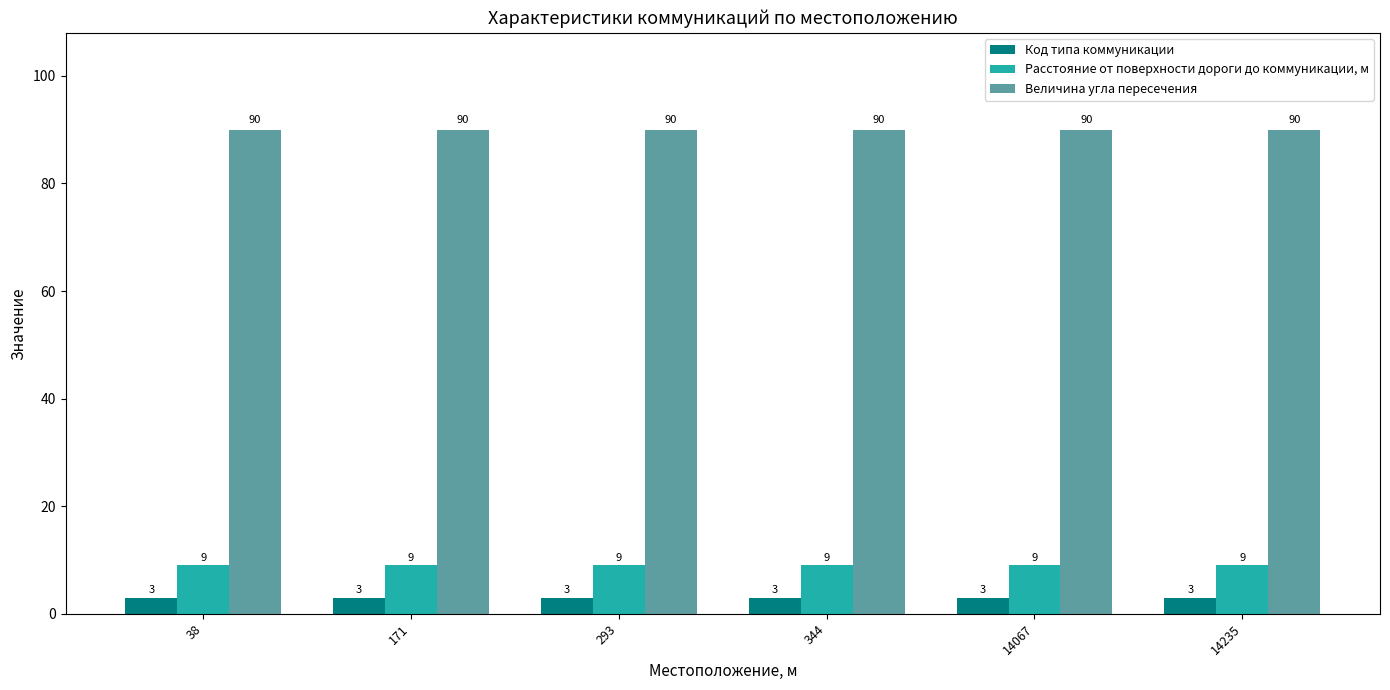

At how many categories does at least one series exceed 45?

6